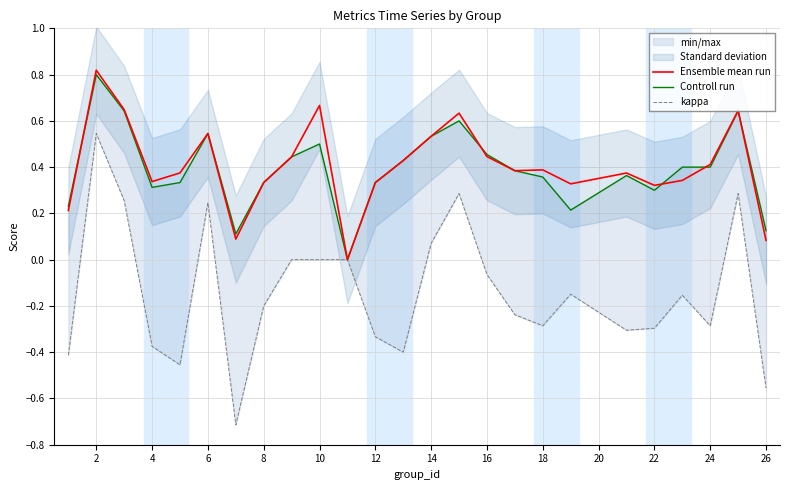

How many values in Controll run are above zero?

24